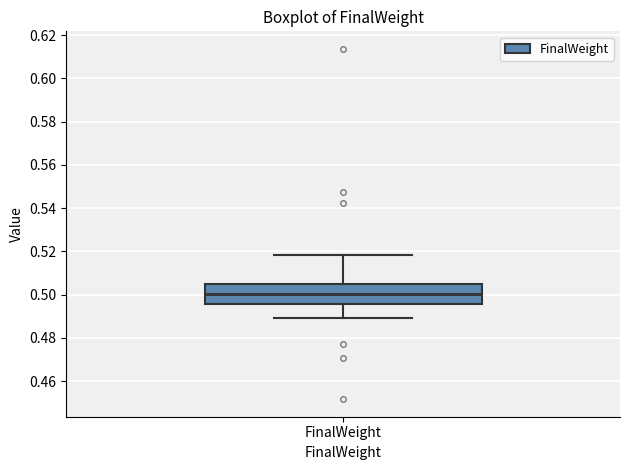

Where does the lower whisker of the box for FinalWeight end on the y-axis? The values are not printed on the chart, so give them approximately, as read against the axis.

0.488